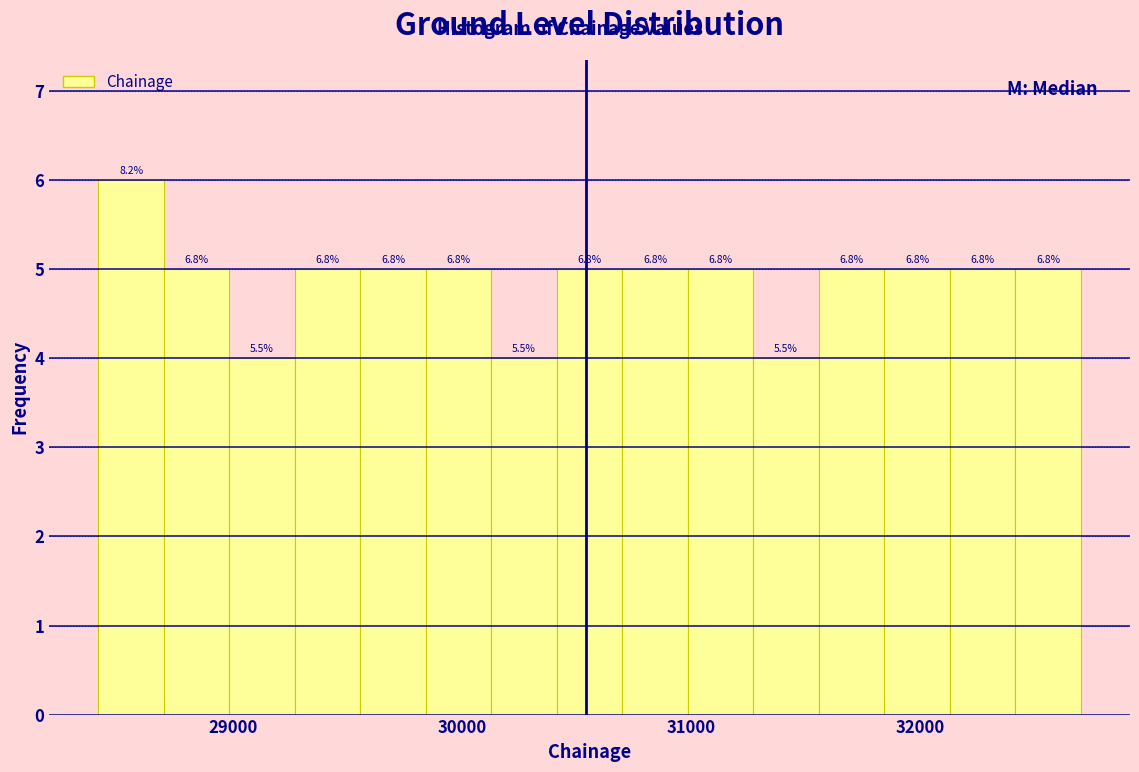

Around what value on the x-axis is the tallest bar? Give the approximate position of its centre, as read against the axis.

28600